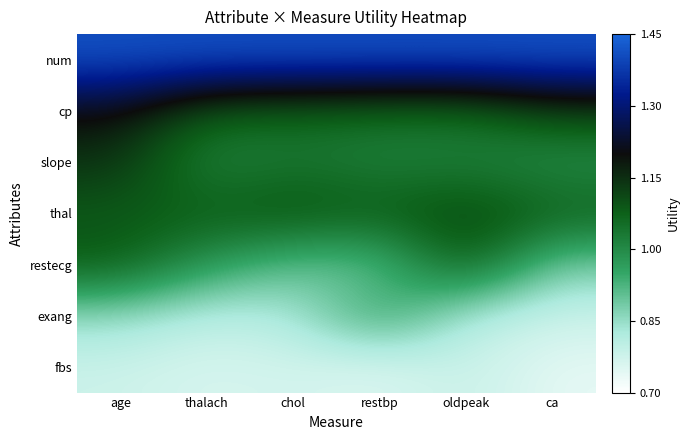

At how many categories does at least one series exceed 1?

6